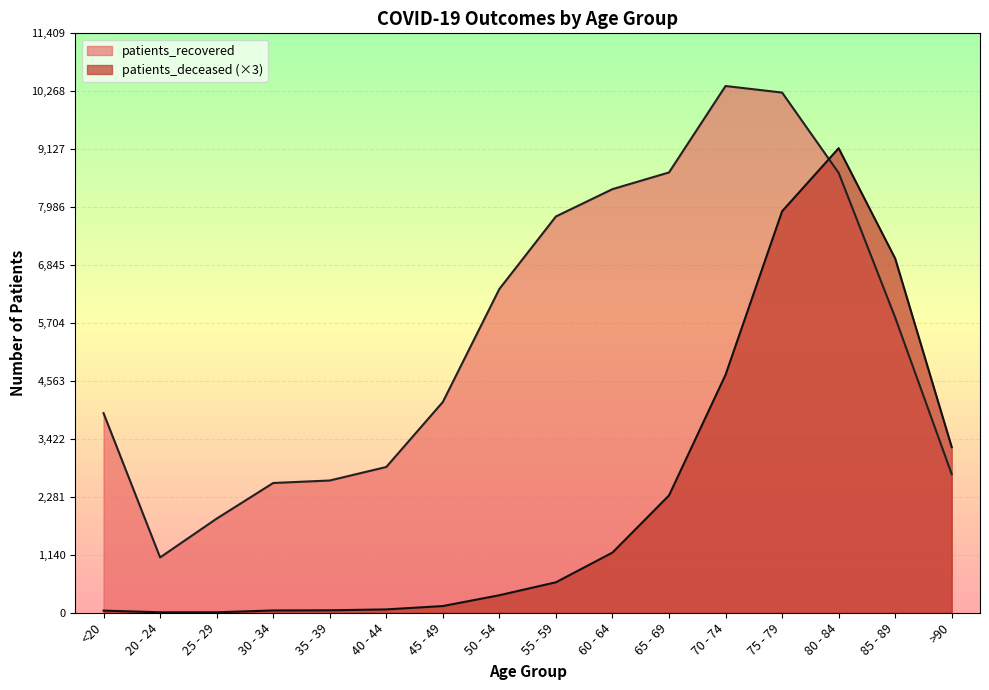

Rank the series by their average value, from highest to lowest.

patients_recovered, patients_deceased (×3)